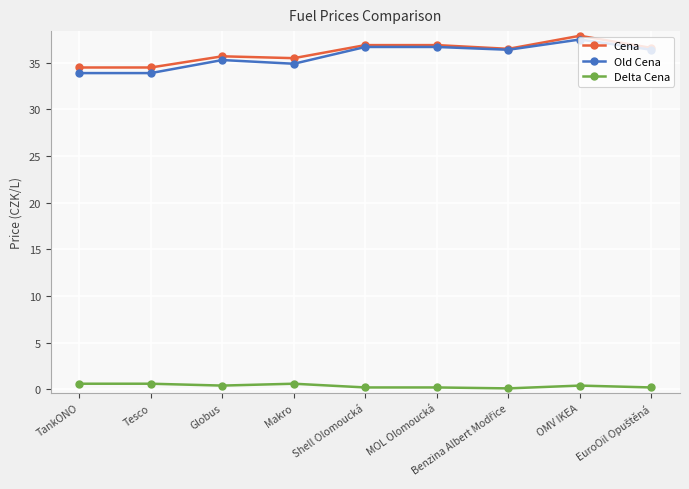

The value of Delta Cena at Makro is 0.6. True or false?

True